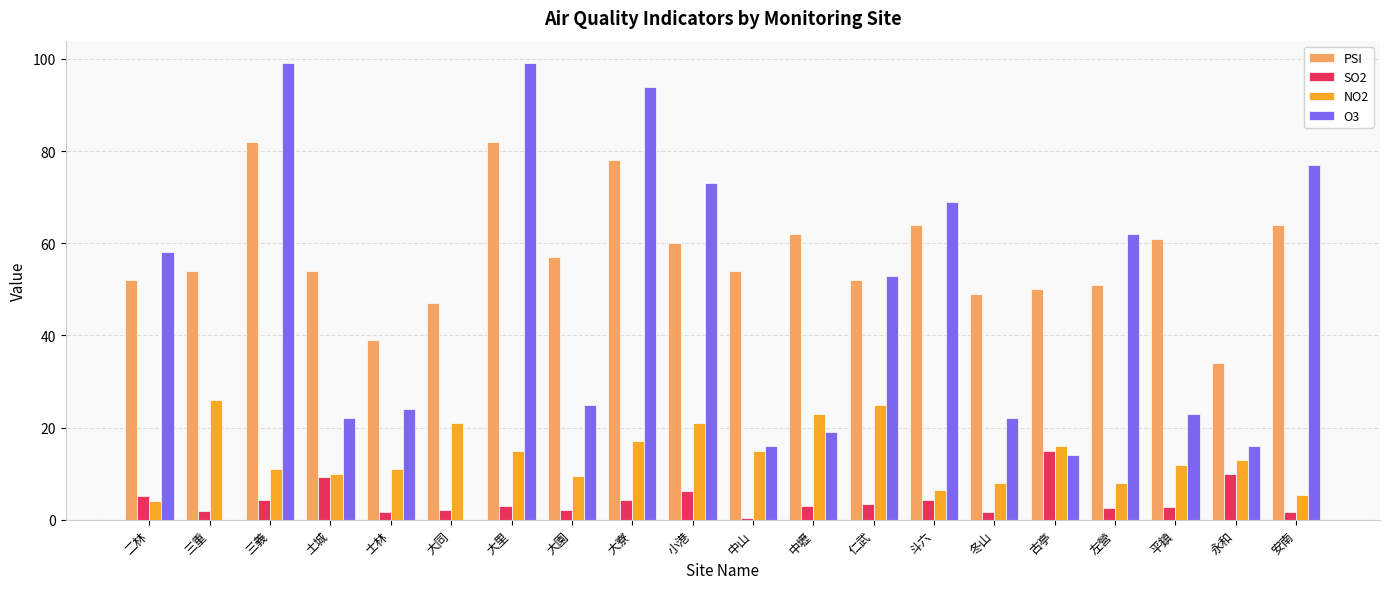

Are the bars horizontal?

No